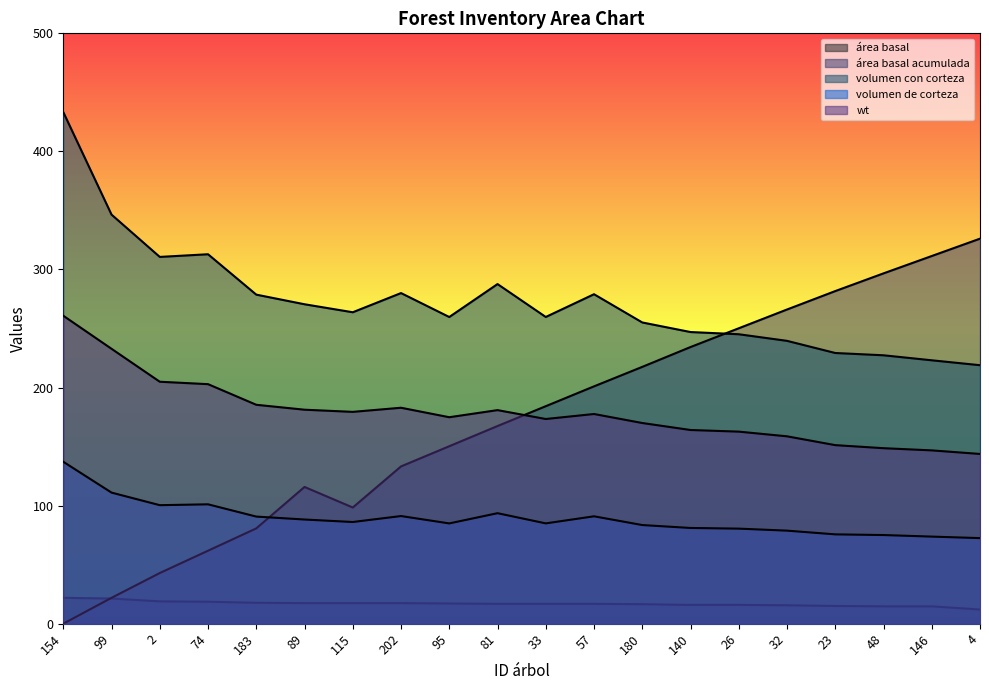

What is the maximum value shown in the chart?

433.3